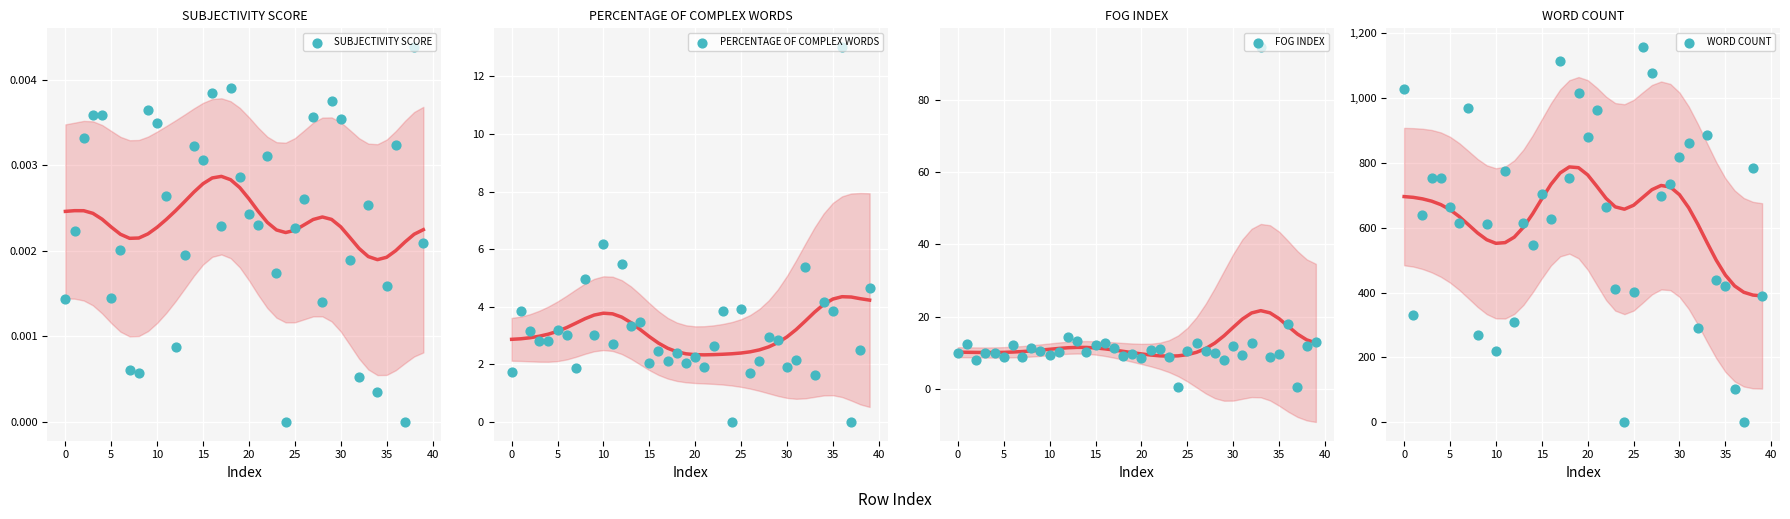

At which category is the sum across all series the highest?

26